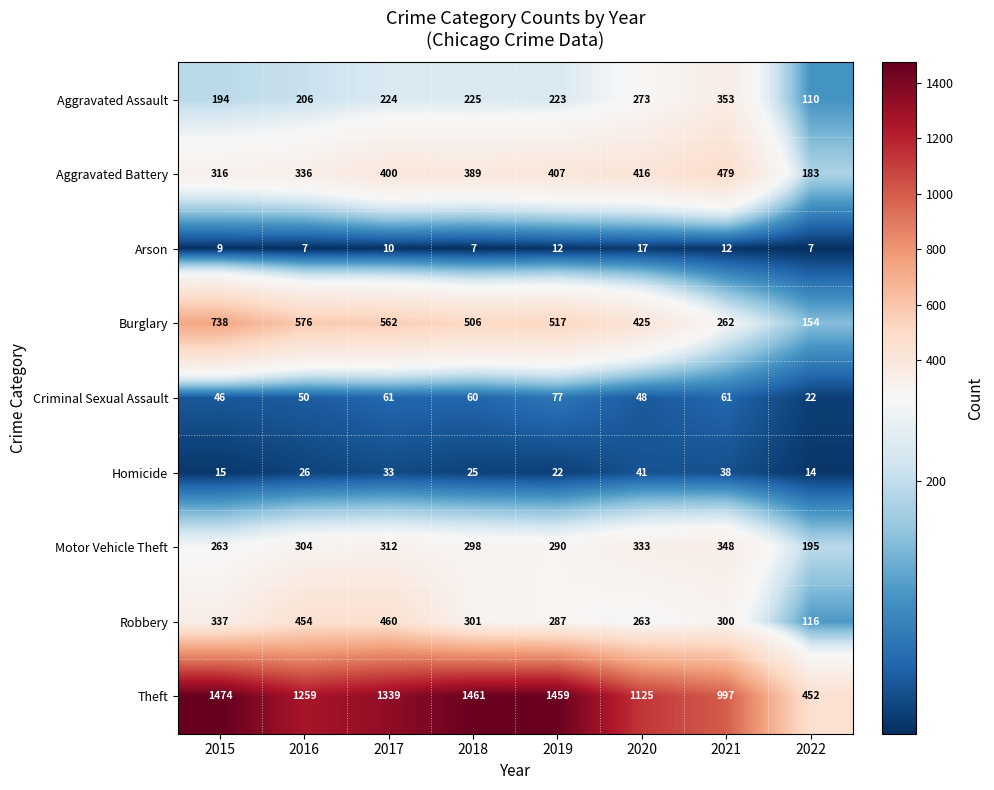

At which label does Robbery first exceed 301?

2015